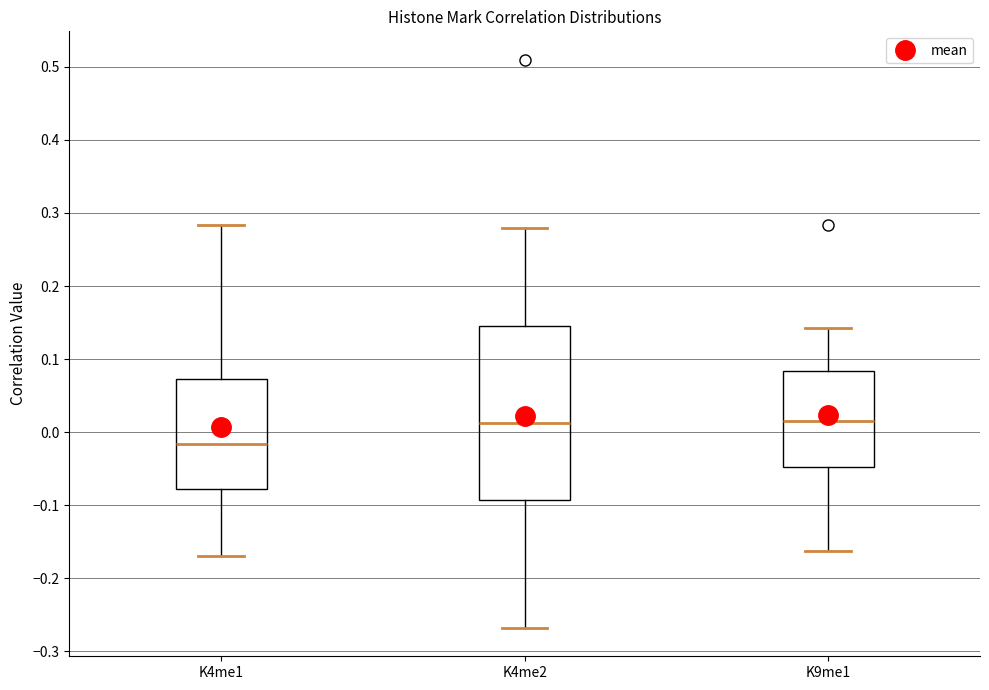

Comparing the boxes themselves (not the whiskers), which one is the tallest?

K4me2